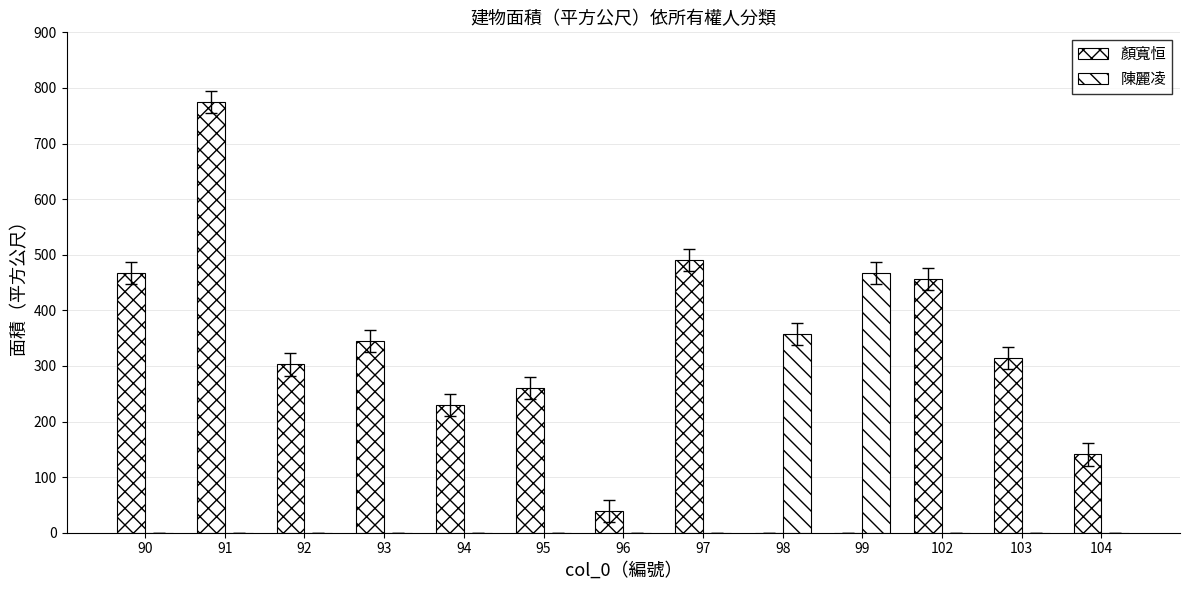

Does the chart contain stacked bars?

No